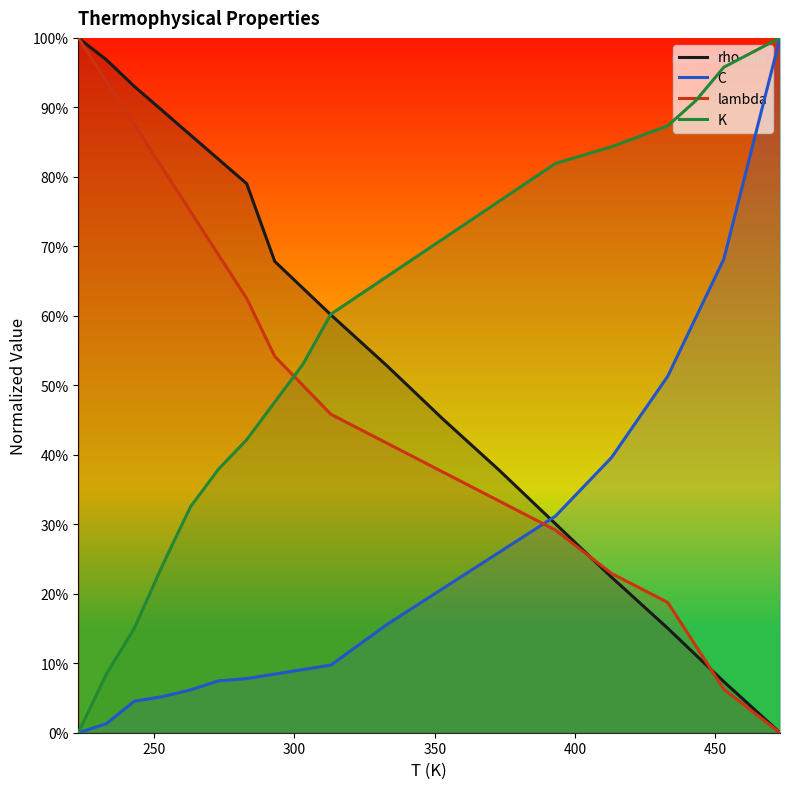

List the series in order of their peak value, lowest first.

rho, C, lambda, K